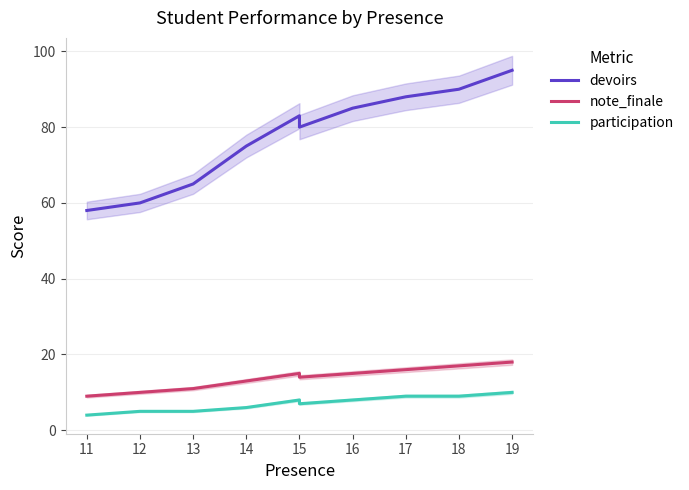

What is the value of the participation point at the 9th from the left?

9